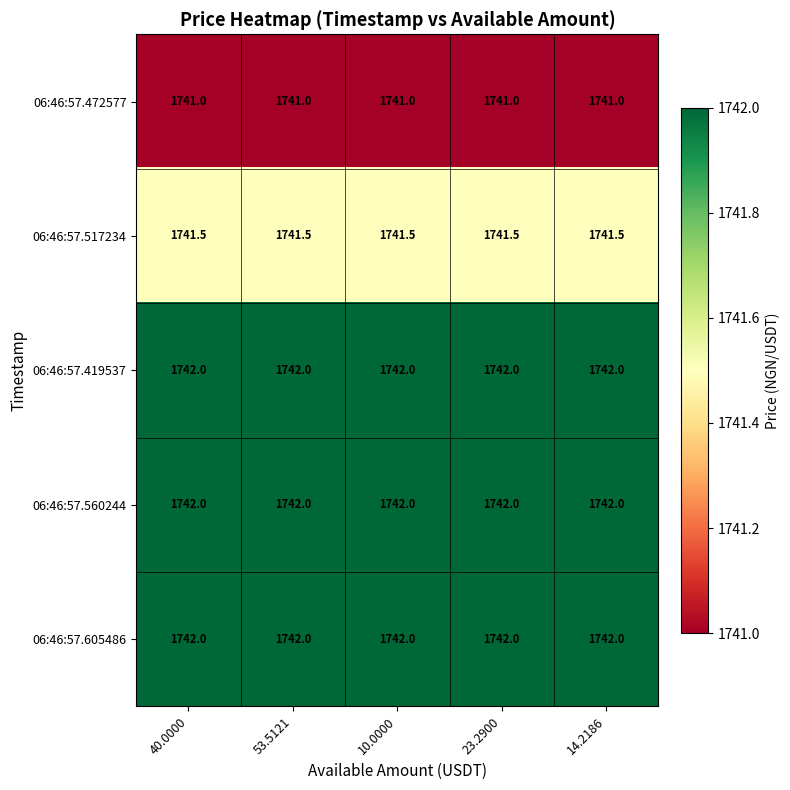

What is the total value across all series at 40.0000?

8708.5